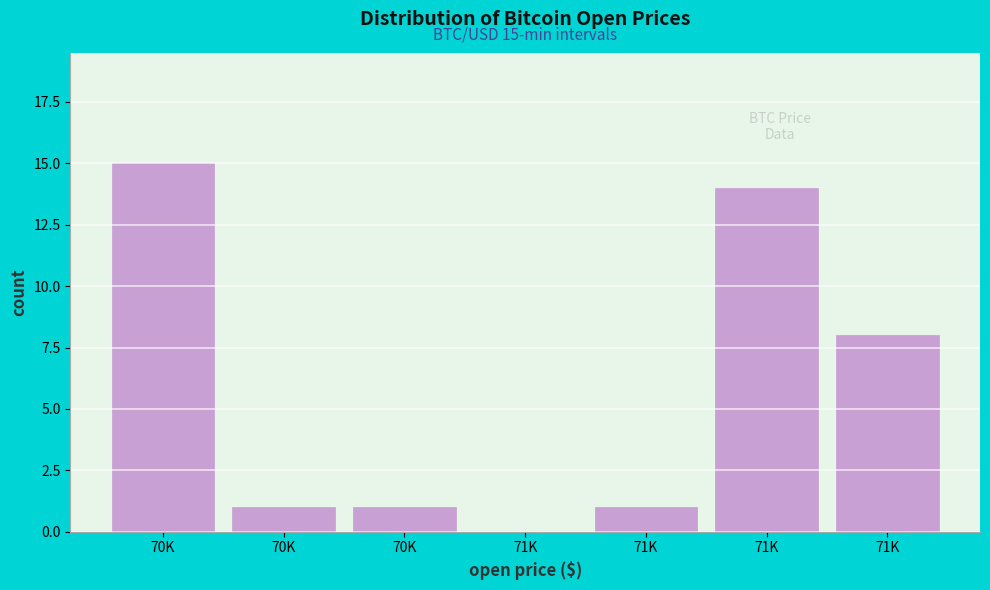

How many distinct data groups are displayed?

1